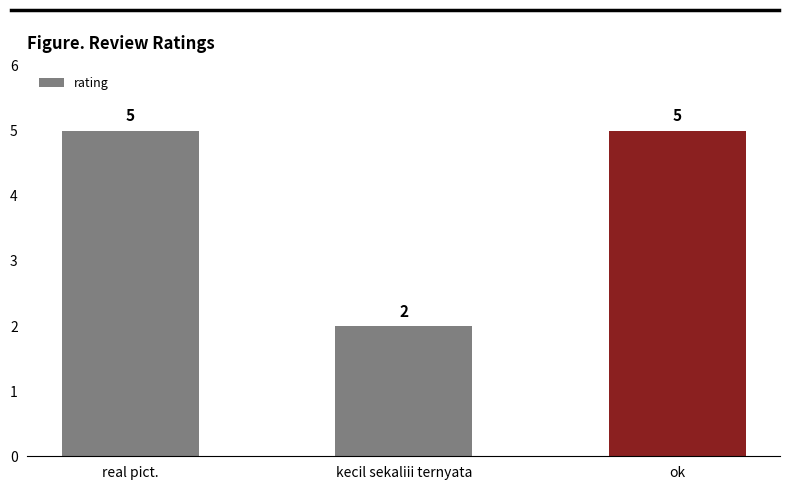

Reading left to right, extract all data points from this chart.

real pict.=5	kecil sekaliii ternyata=2	ok=5